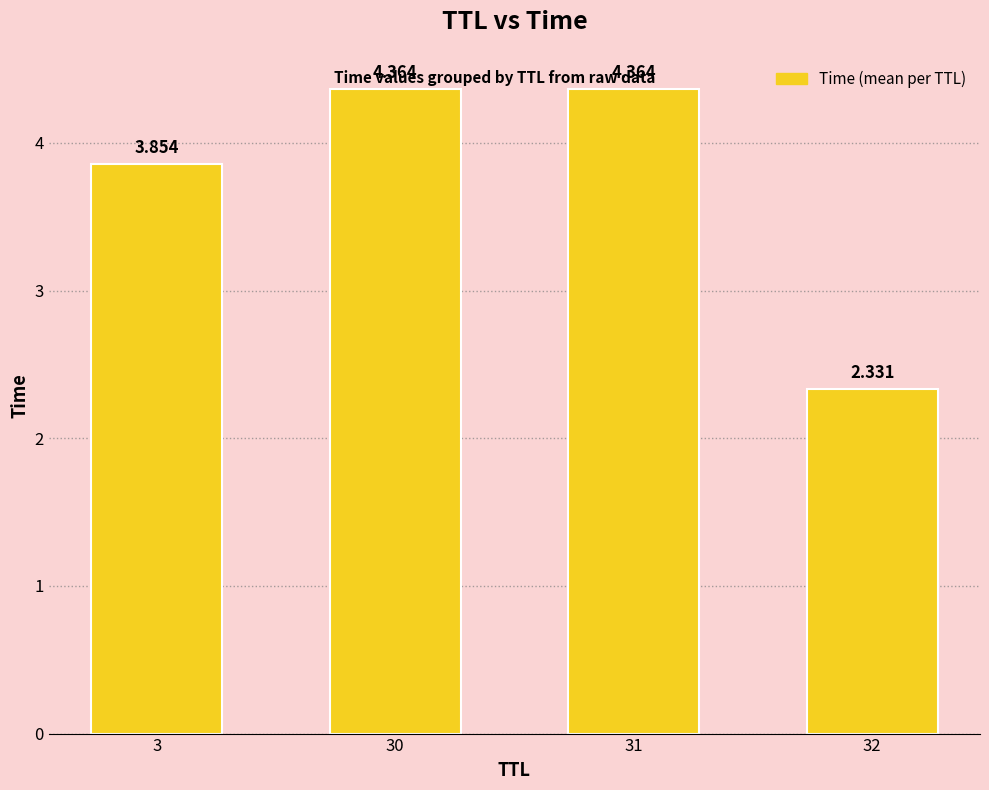

The value at 31 is 6.9. True or false?

False